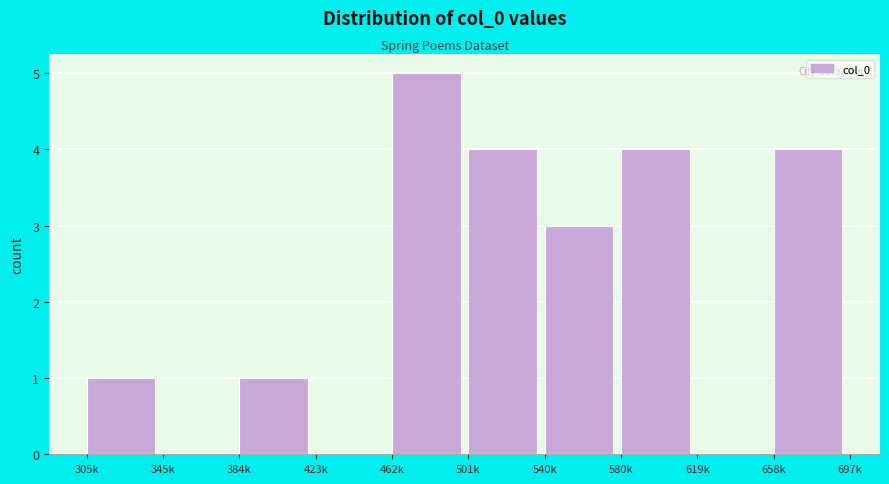

Reading left to right, list all the values displayed in this chart.

305k=1	345k=0	384k=1	423k=0	462k=5	501k=4	540k=3	580k=4	619k=0	658k=4